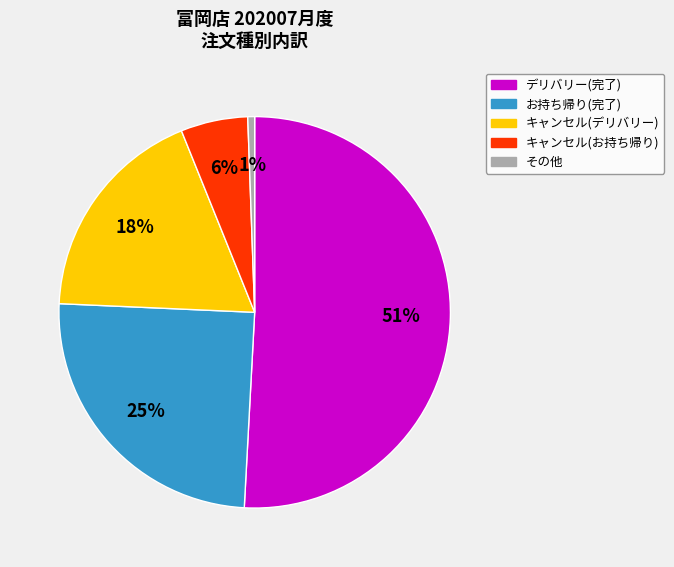

Is there any slice that represents more than half of the pie?

Yes